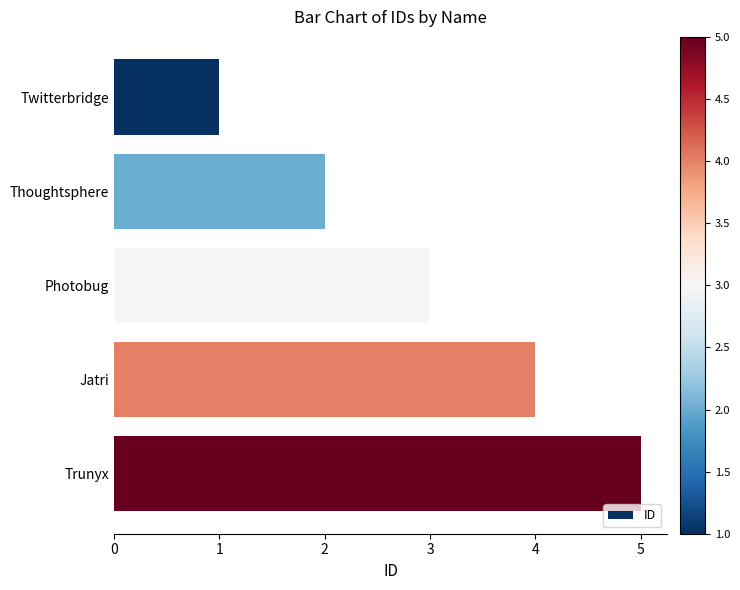

What is the label of the 5th bar from the bottom?

Twitterbridge